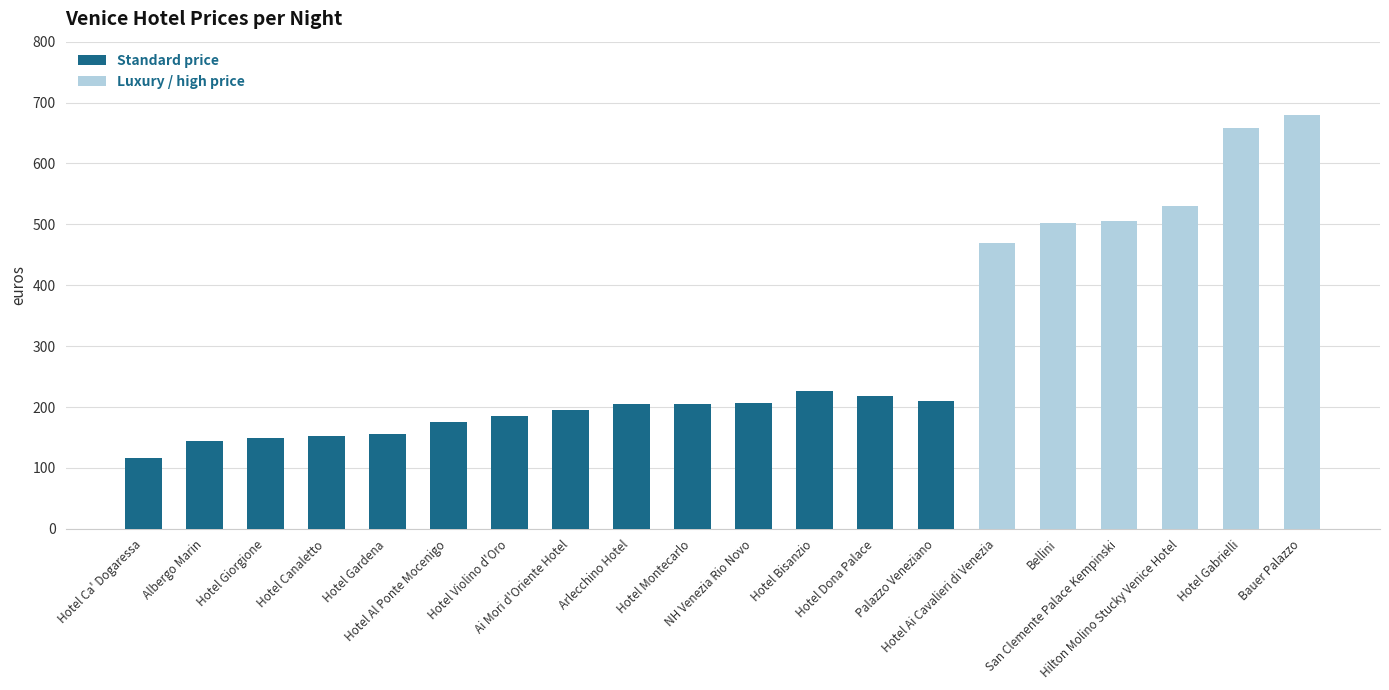

What is the label of the 16th bar from the left?

Bellini